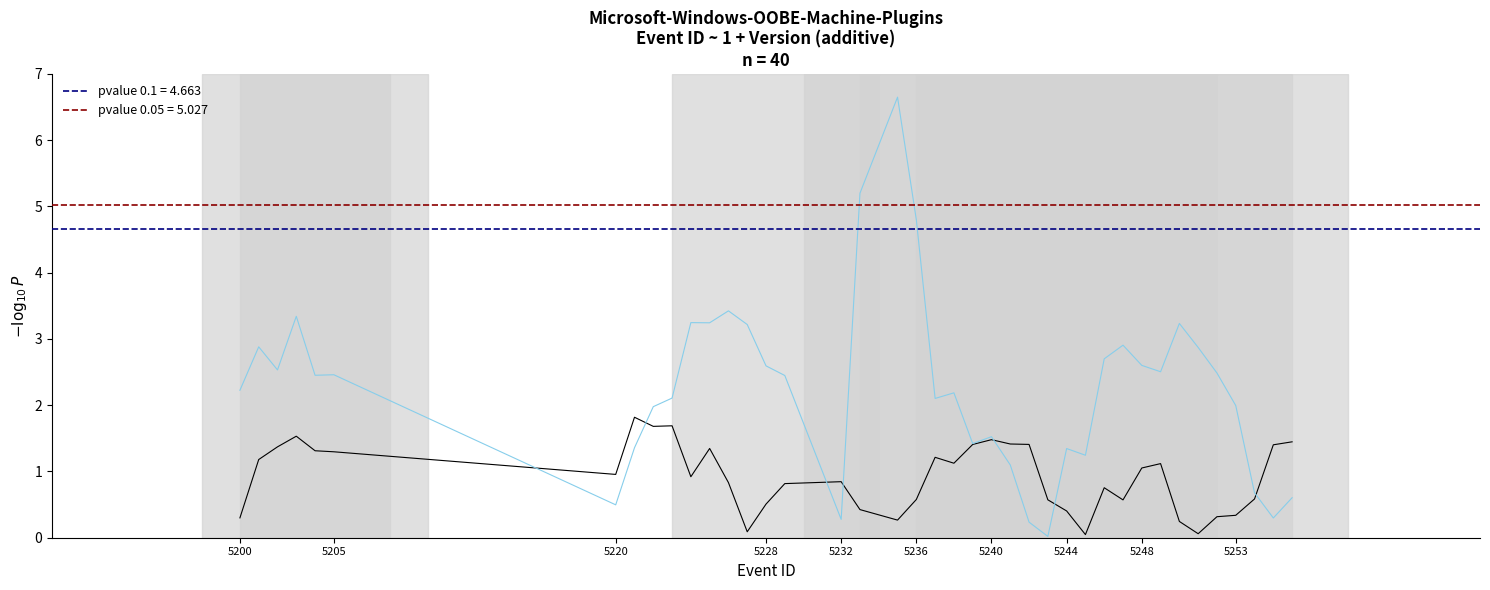

How many interior local peaks does the Dominant series have?

11